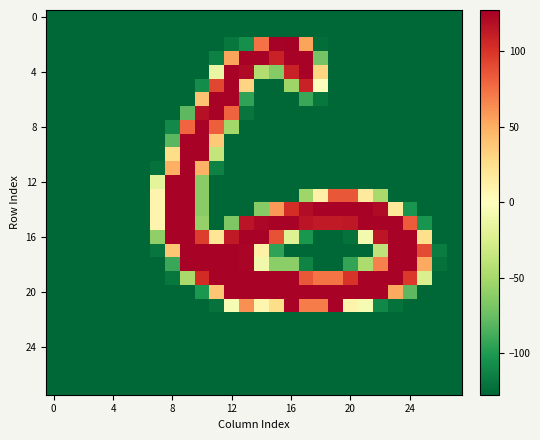

Which category has the highest value across all series?

16